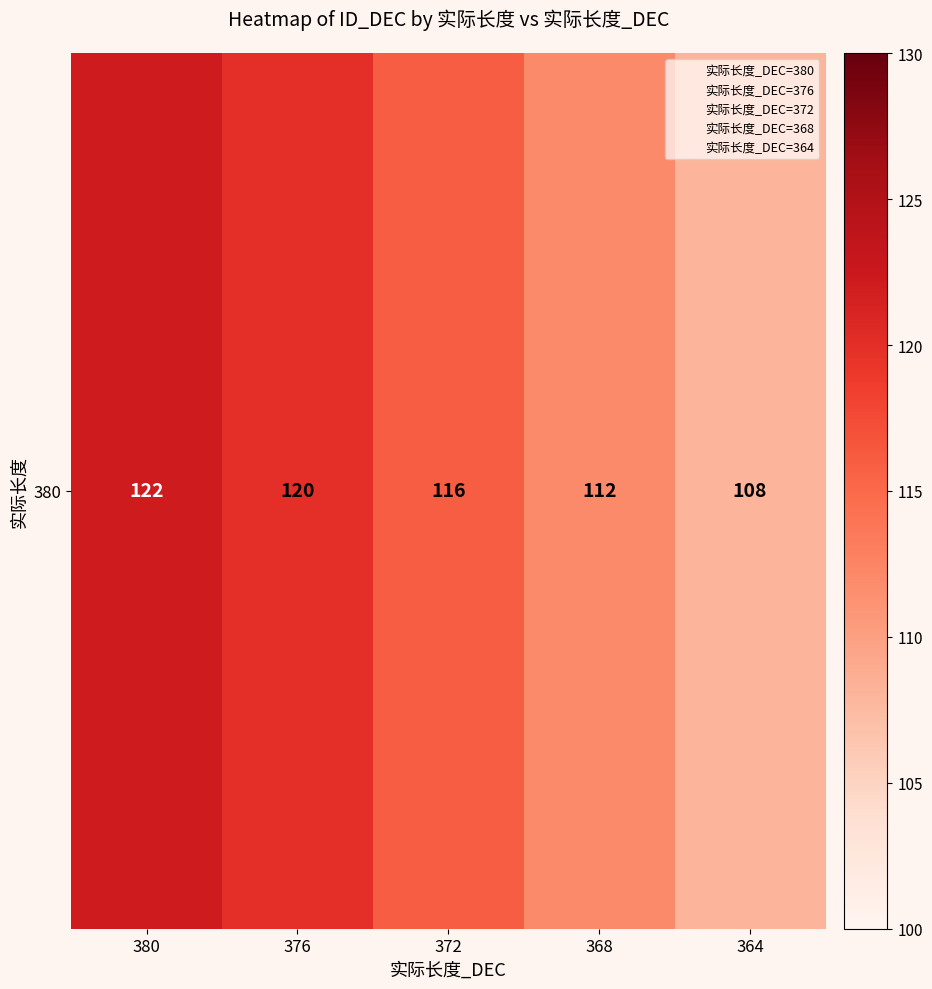

Rank the categories by value from lowest to highest.

364, 368, 372, 376, 380